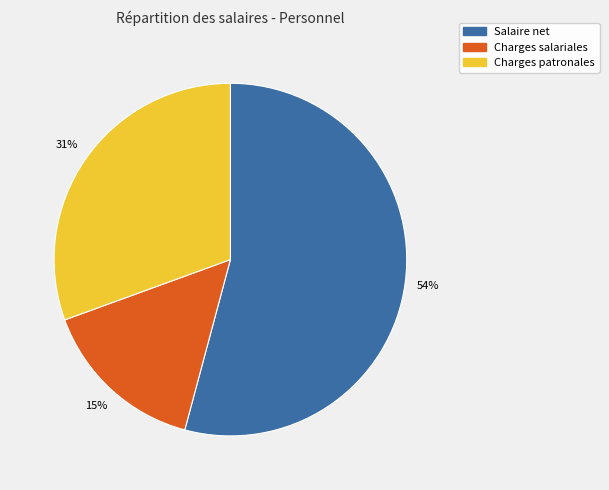

To the nearest percent, what is the difference between the largest and smallest slice percentages?

39%